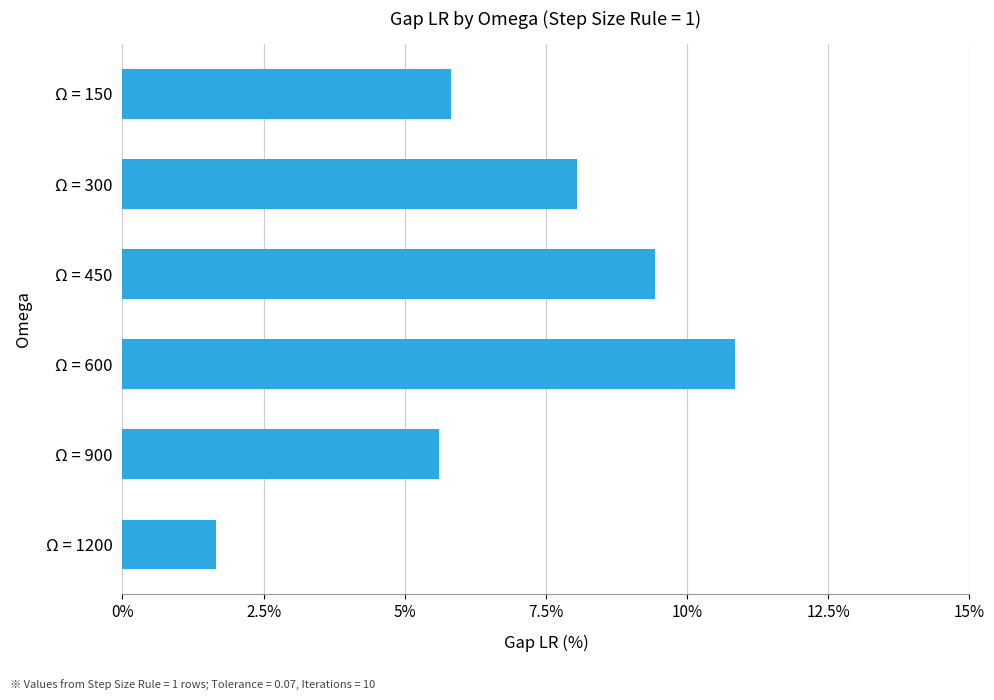

Rank the categories by value from lowest to highest.

Ω = 1200, Ω = 900, Ω = 150, Ω = 300, Ω = 450, Ω = 600